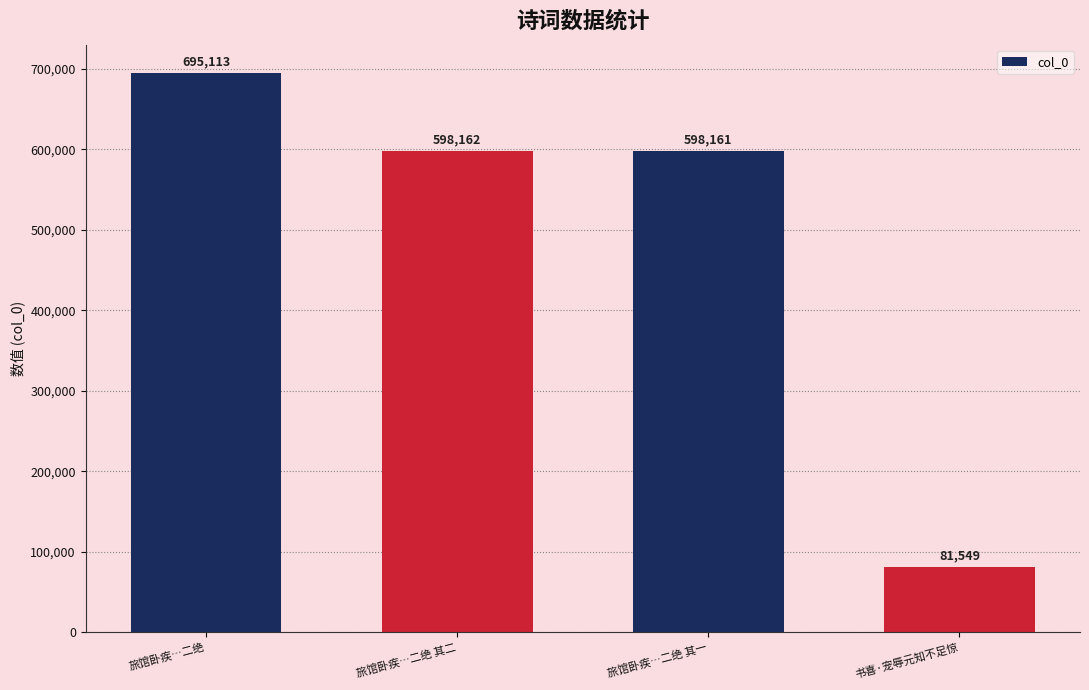

List the labels in order of value, largest first.

旅馆卧疾…二绝, 旅馆卧疾…二绝 其二, 旅馆卧疾…二绝 其一, 书喜·宠辱元知不足惊